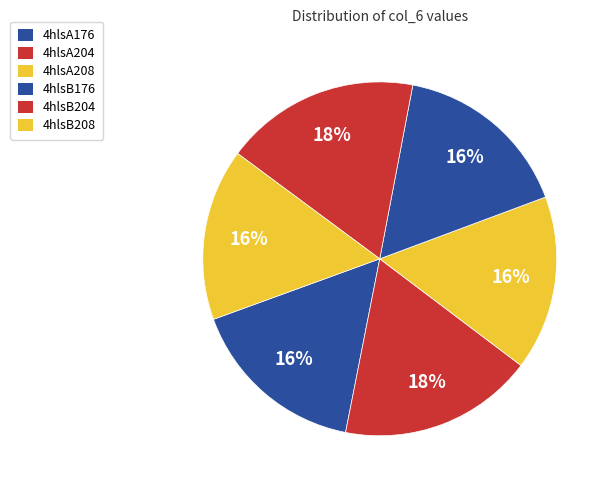

Rank the categories by value from highest to lowest.

4hlsB204, 4hlsA204, 4hlsA176, 4hlsB176, 4hlsA208, 4hlsB208